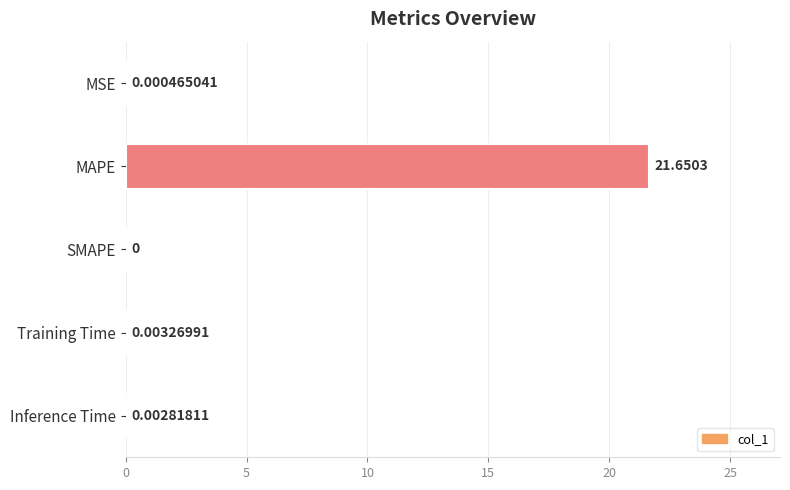

Where is the data nearest to the value 10?

Training Time